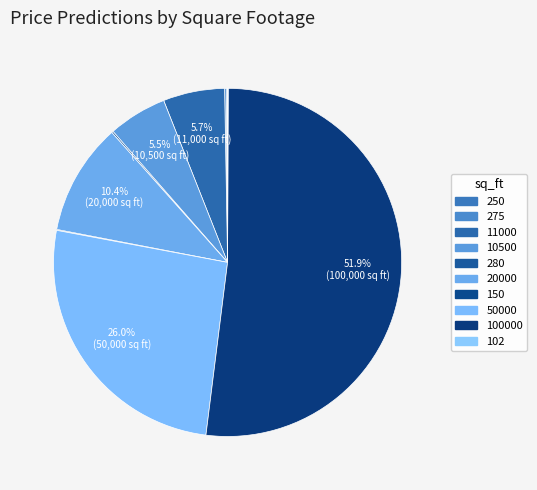

Is it true that 150 is 0% of the pie?

True